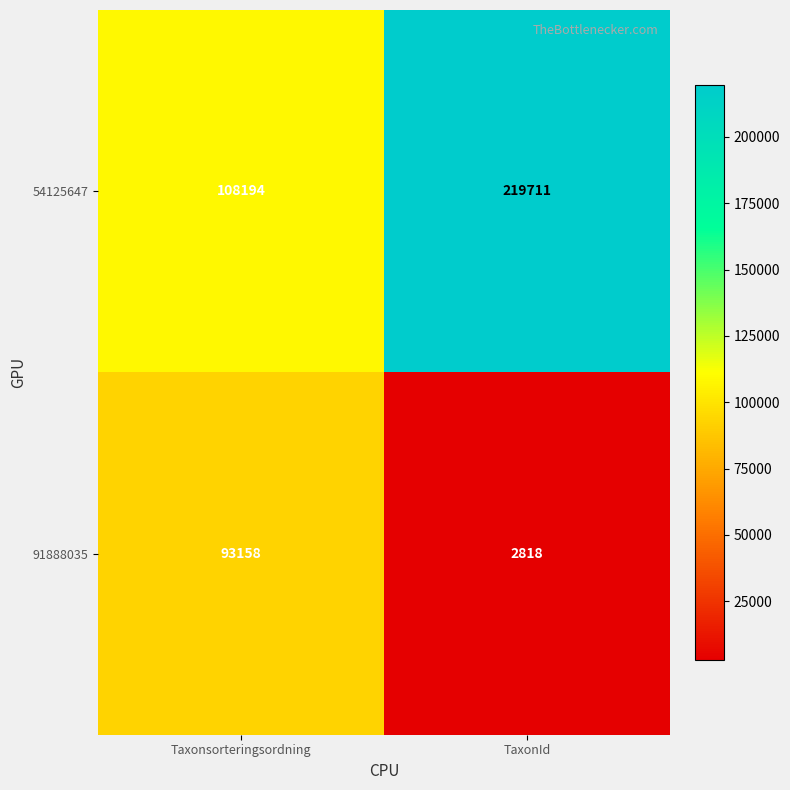

At how many categories does at least one series exceed 14263?

2